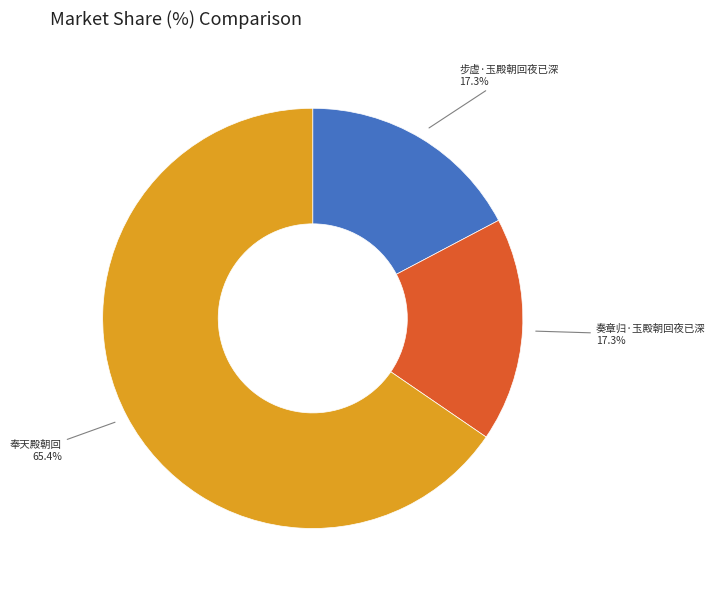

What is the ratio of the value at 奉天殿朝回 to the value at 奏章归·玉殿朝回夜已深?

3.8